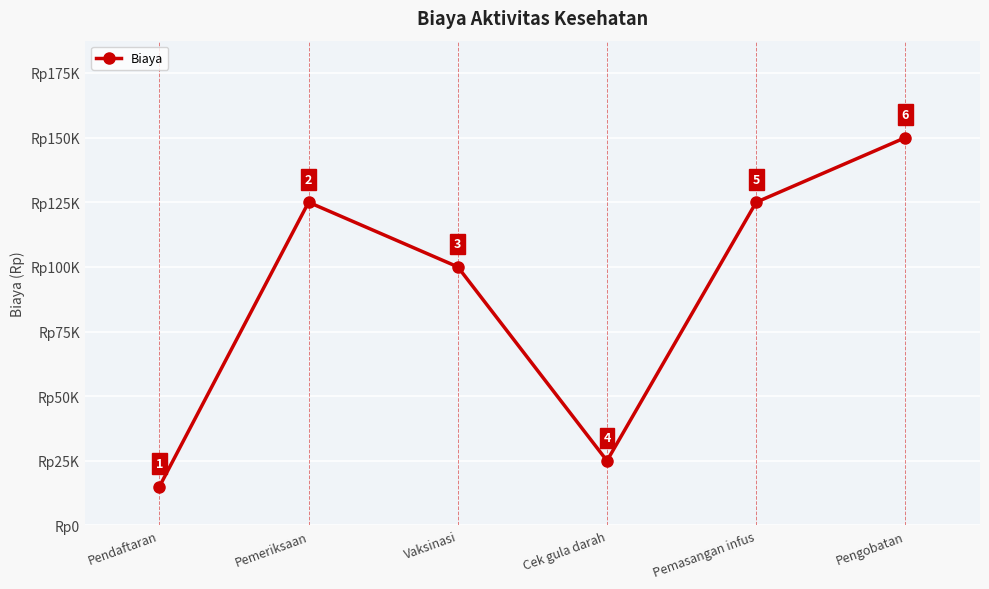

True or false: the data shows 40033 at Cek gula darah.

False